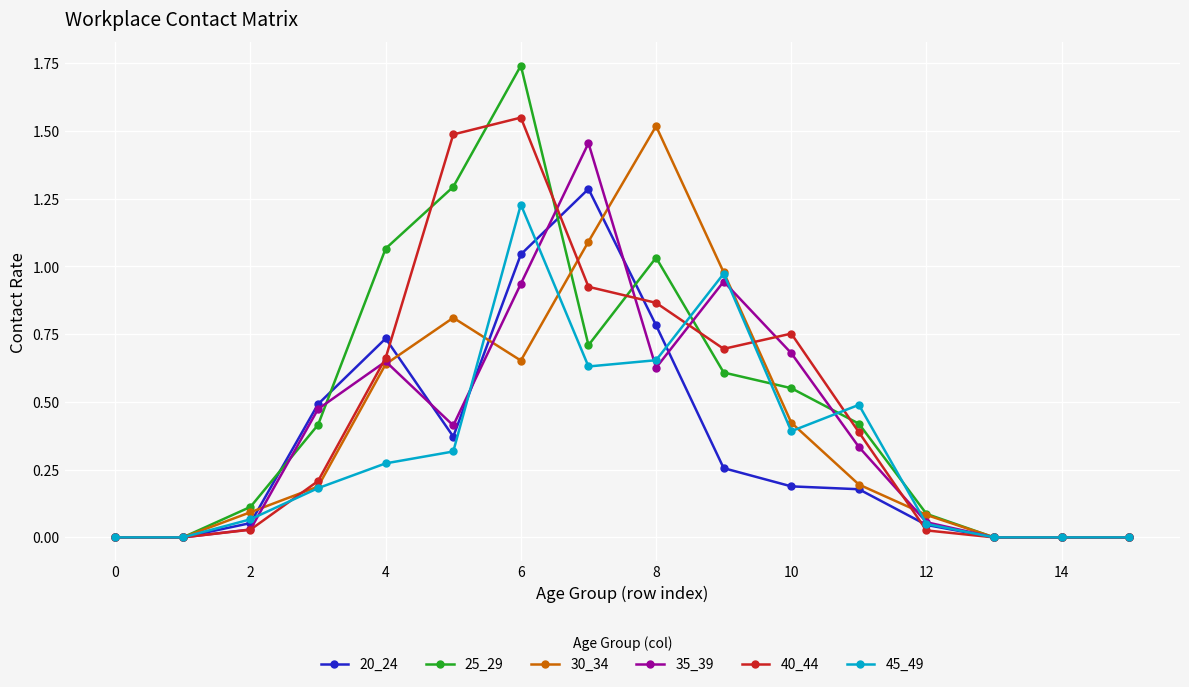

Which series has the largest range (max minus min)?

25_29